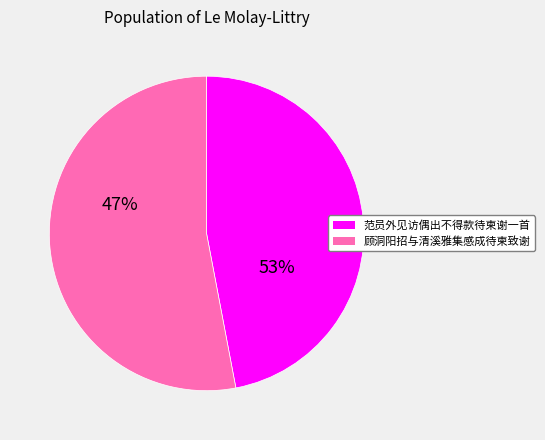

Is there any slice that represents more than half of the pie?

Yes